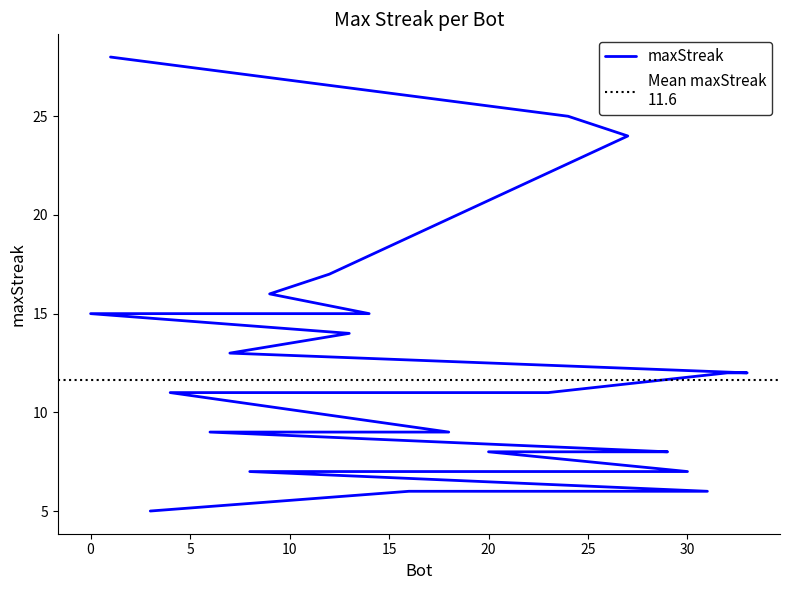

Where is the data nearest to the value 16?

9